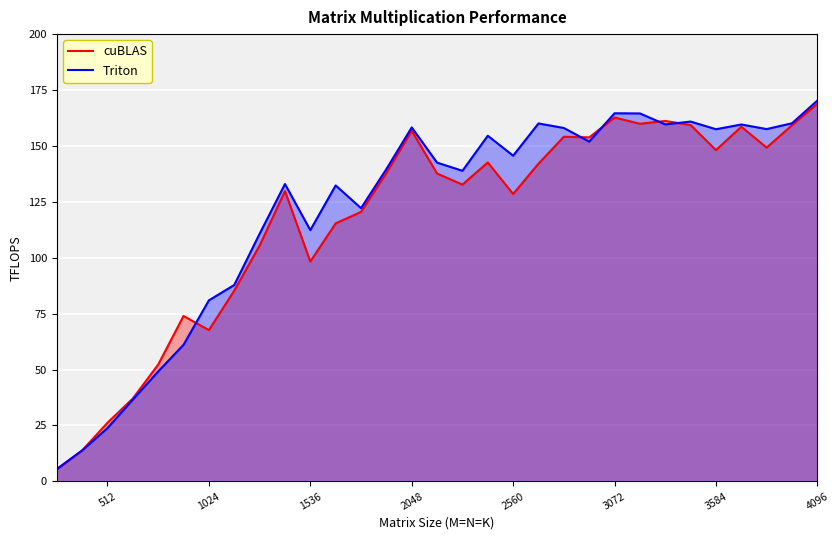

True or false: cuBLAS has a value of 56.8 at 3584.

False